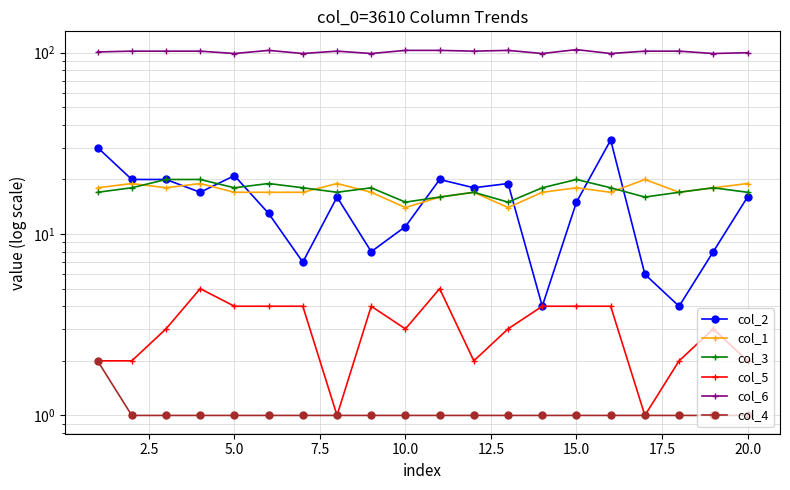

How many lines are shown in the chart?

6